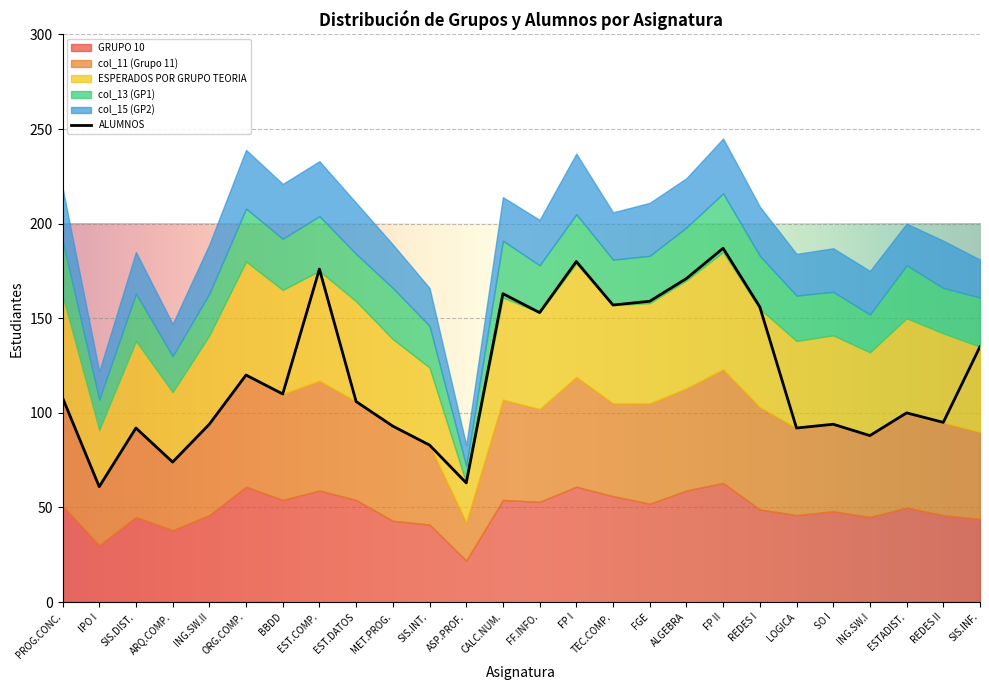

Rank the series at 22 from highest to lowest value.

ALUMNOS, GRUPO 10, ESPERADOS POR GRUPO TEORIA, col_11, col_15, col_13